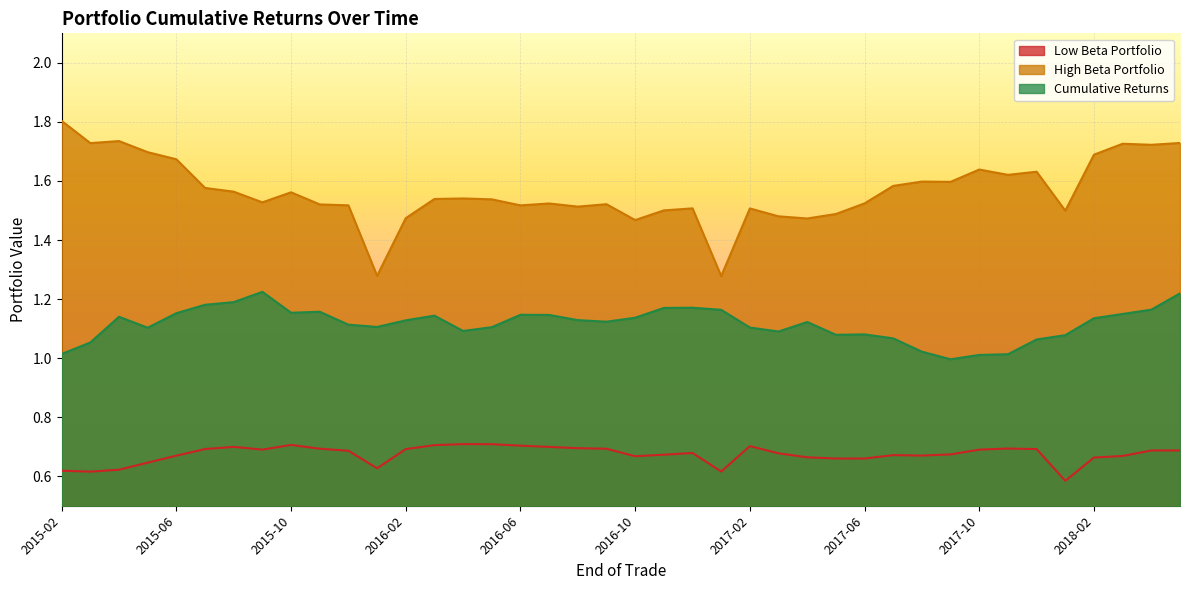

The High Beta Portfolio series shows 1.6 at 2015-10. True or false?

True